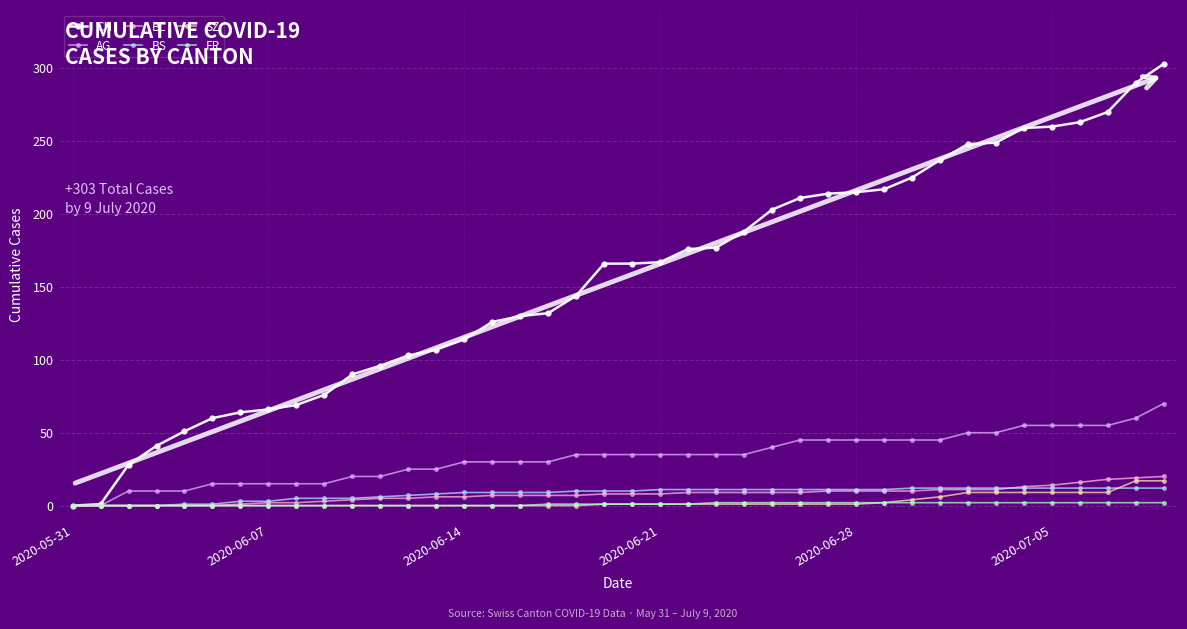

Count the FR values in the range 0 to 2.

40